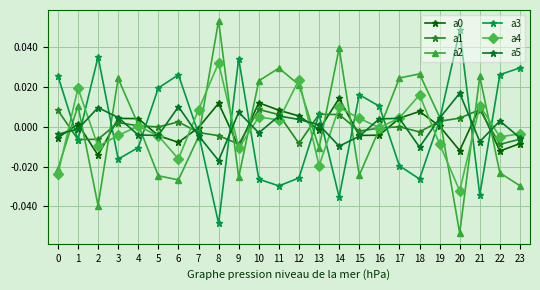

List the labels in order of a5 value, largest first.

20, 6, 2, 9, 11, 3, 19, 17, 16, 12, 22, 13, 1, 10, 0, 4, 5, 7, 15, 23, 21, 14, 18, 8